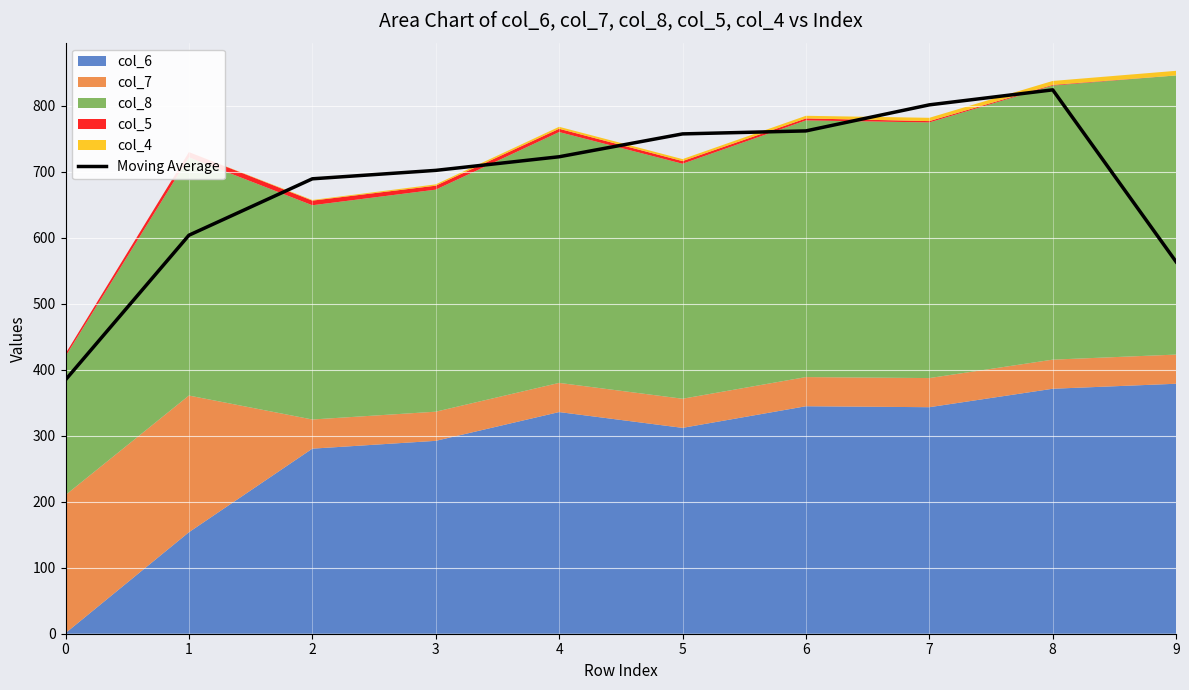

Reading right to left, what are all the values shown in this chart?

563.6	824.3	801.5	762.1	757.5	722.9	702.2	689.5	604.0	384.8